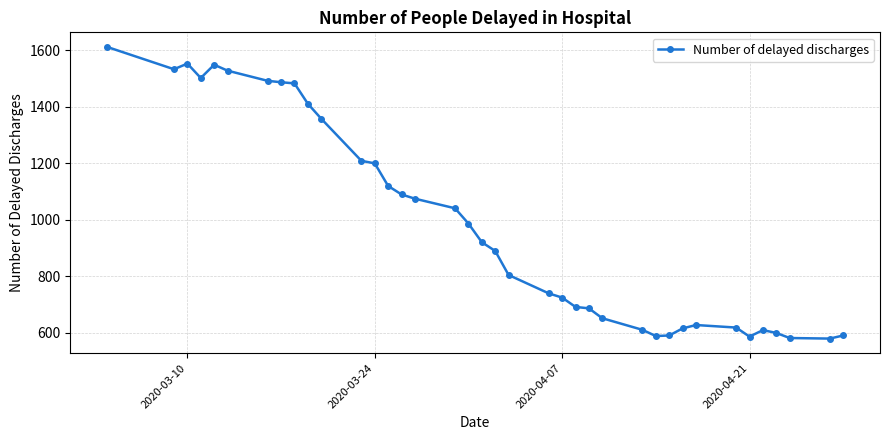

What is the smallest value displayed?

580